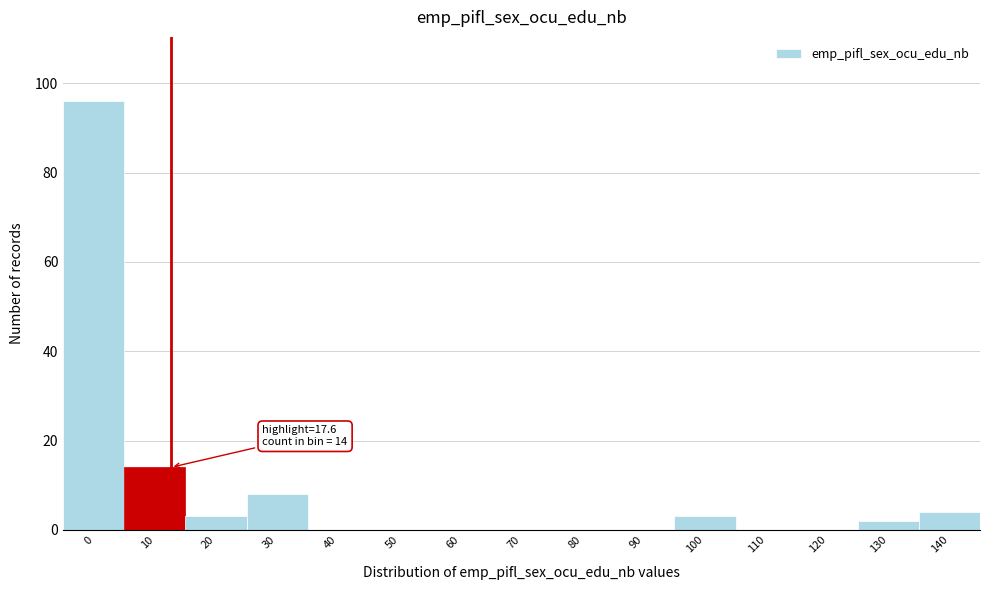

Reading left to right, what are all the values shown in this chart?

0=96	10=14	20=3	30=8	40=0	50=0	60=0	70=0	80=0	90=0	100=3	110=0	120=0	130=2	140=4